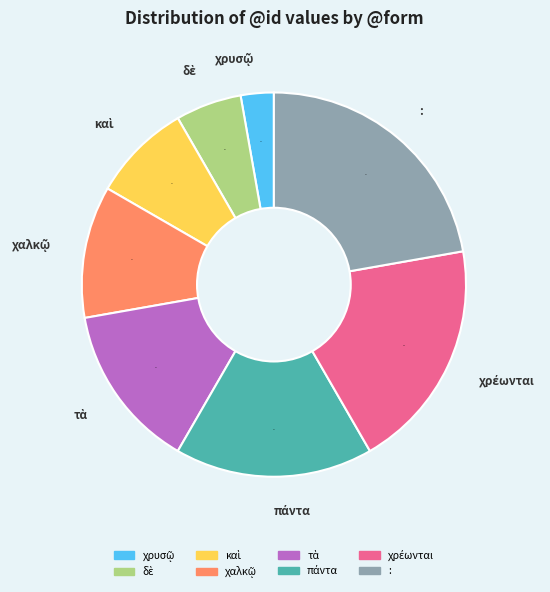

Is there a majority slice in this chart?

No